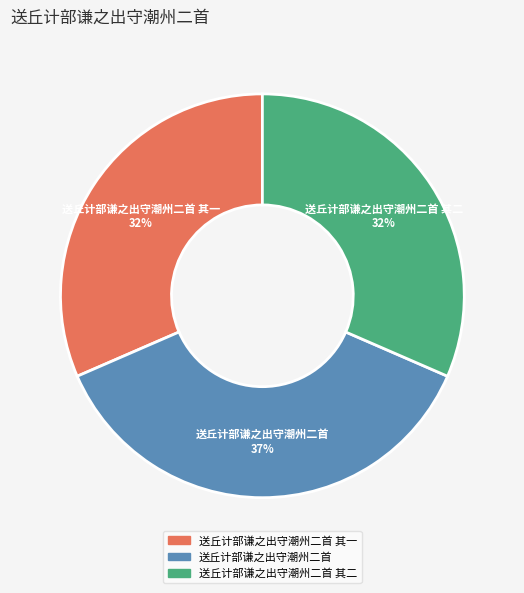

To the nearest percent, what is the average slice percentage?

33%